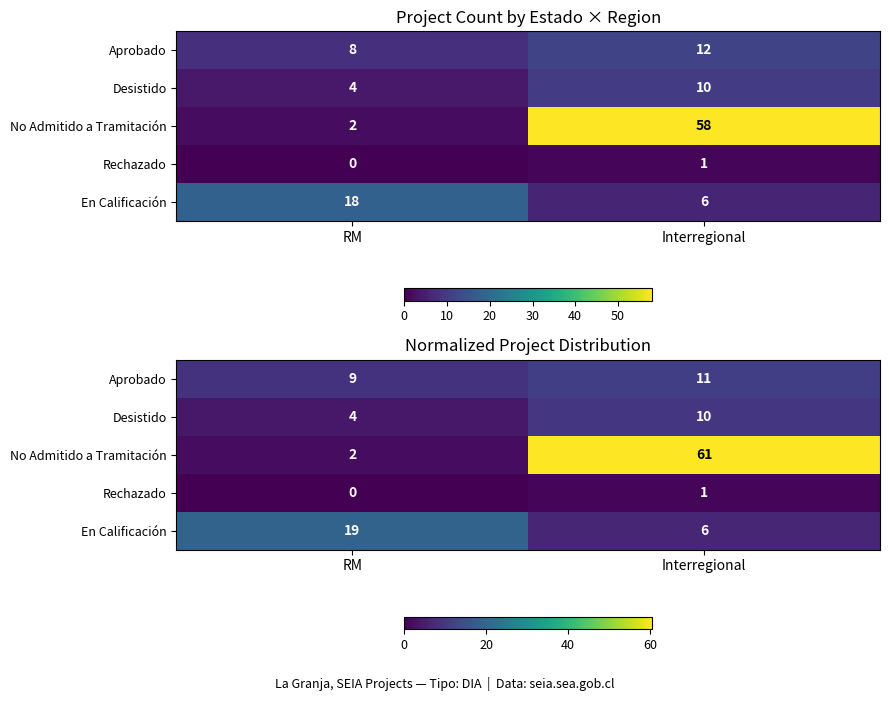

What is the difference between the row_2 values at Interregional and RM?

58.4